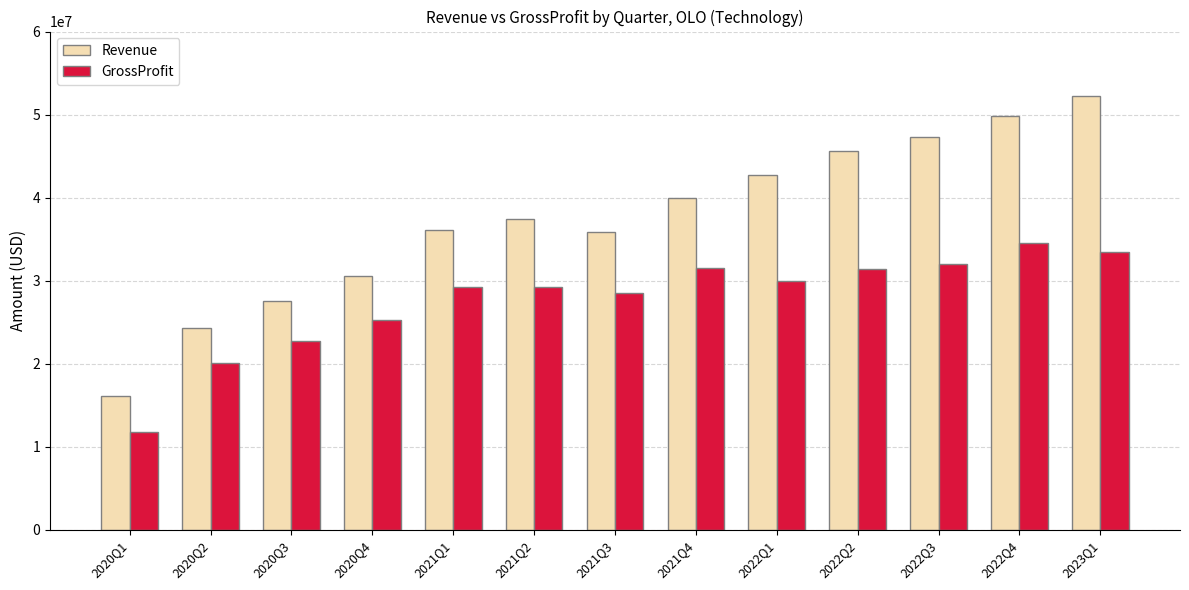

What is the sum of the GrossProfit values at 2020Q3 and 2021Q3?

51258000